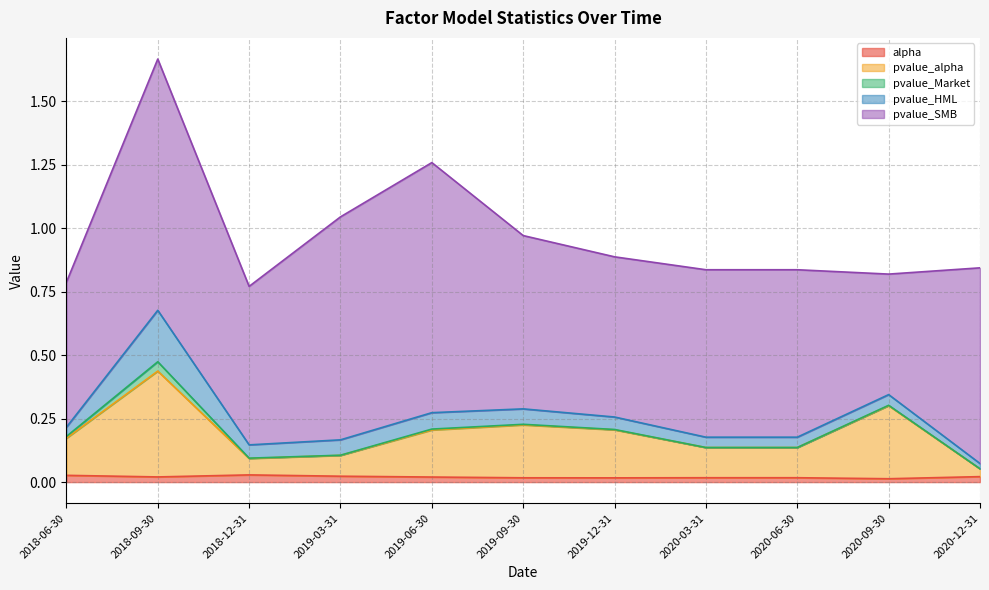

The value of alpha at 2020-03-31 is 0.0. True or false?

True